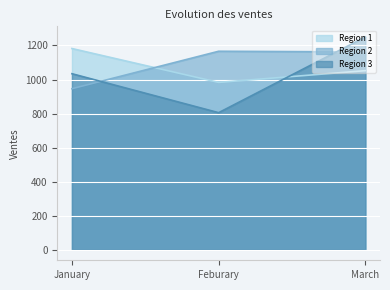

What is the value of the Region 3 point at the 3rd from the left?

1250